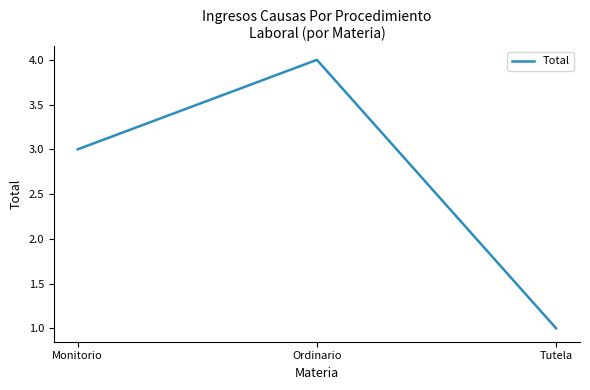

List the labels in order of value, smallest first.

Tutela, Monitorio, Ordinario